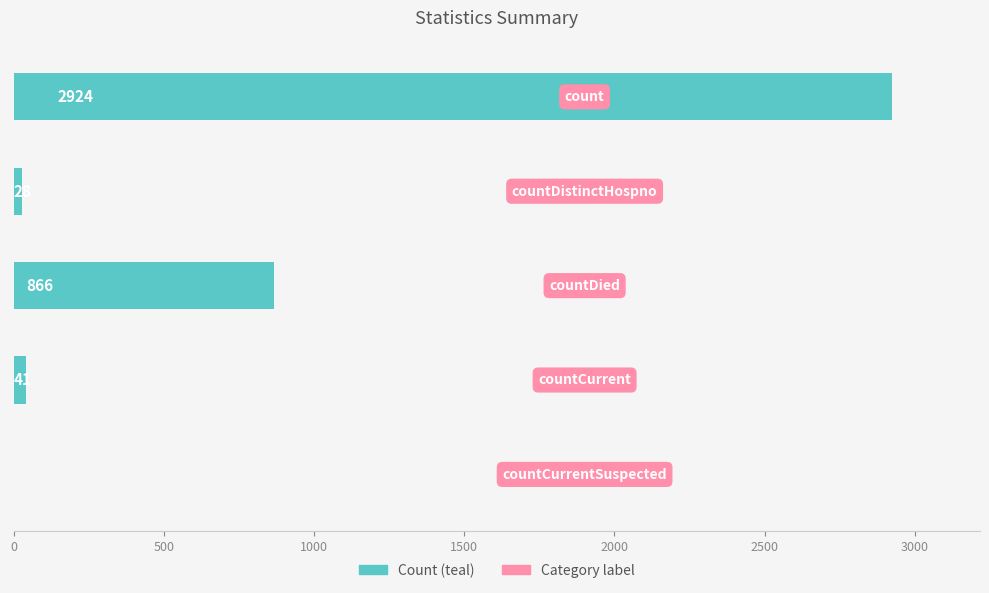

What is the sum of all values?

3859